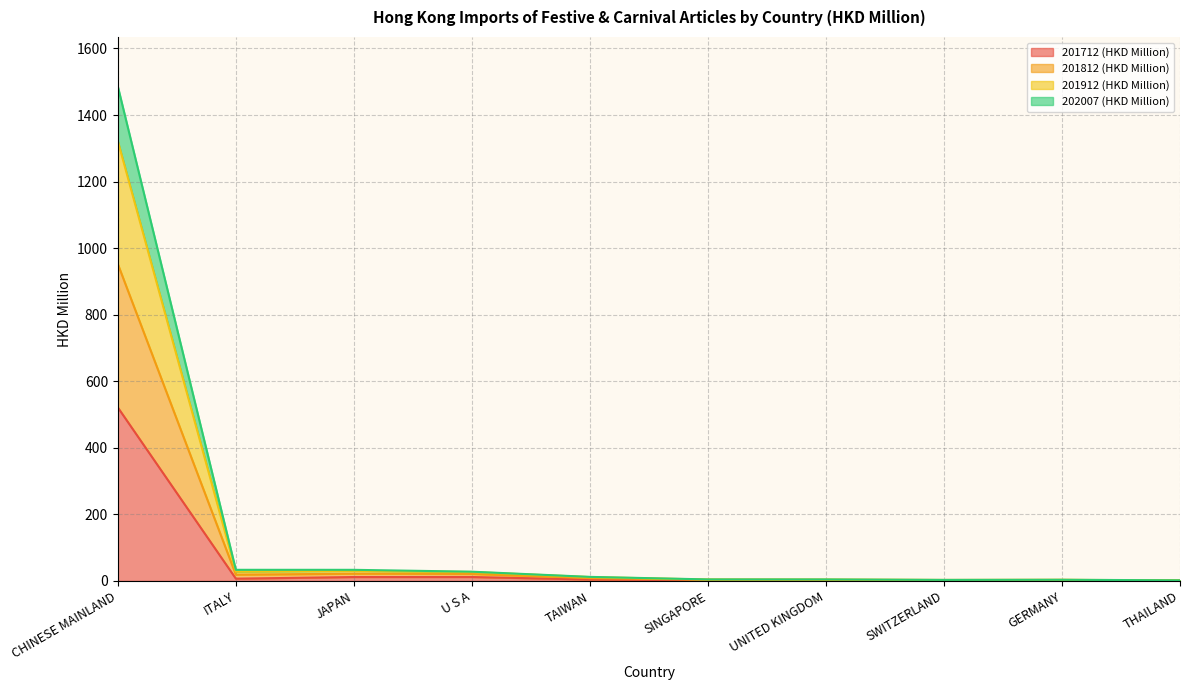

Between TAIWAN and SINGAPORE, which series saw the biggest shift?

201812 (HKD Million)